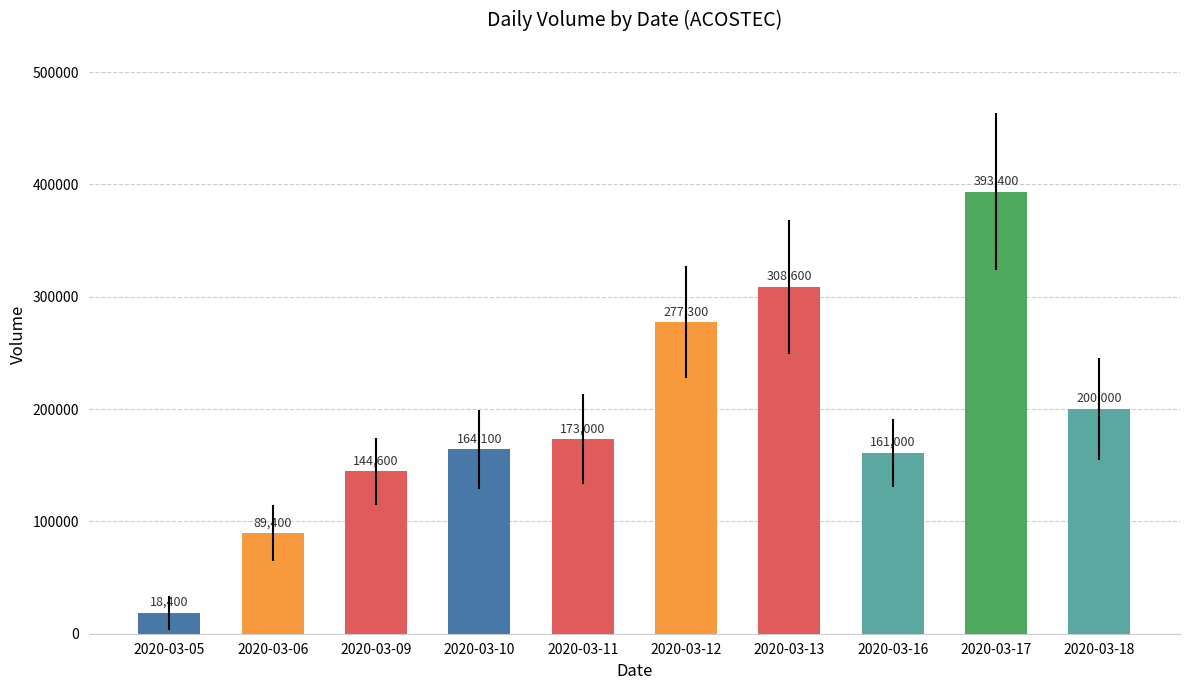

What is the difference between the values at 2020-03-16 and 2020-03-13?

147600